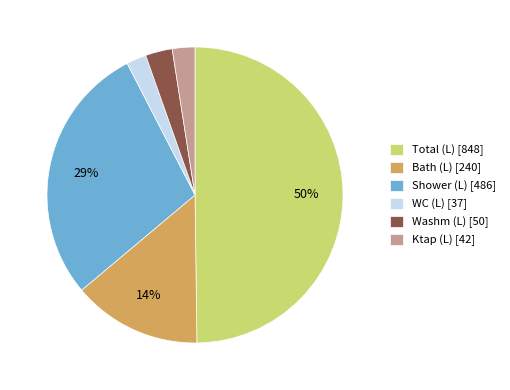

What percentage is the Ktap (L) slice, to the nearest percent?

2%